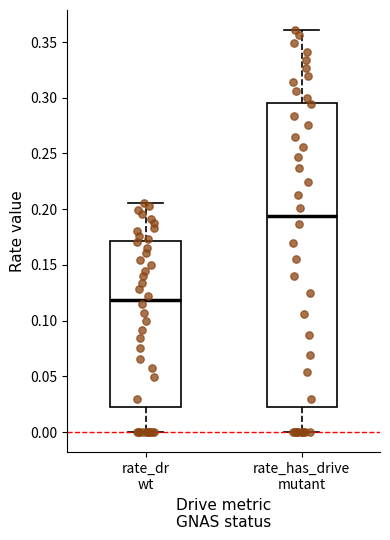

Which box has the highest median line?

rate_has_drive mutant